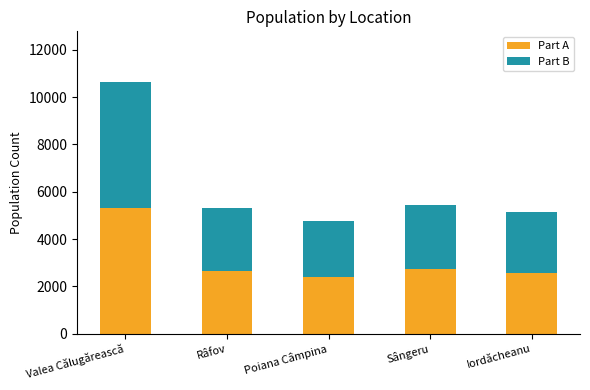

The Part A series shows 2648 at Râfov. True or false?

True